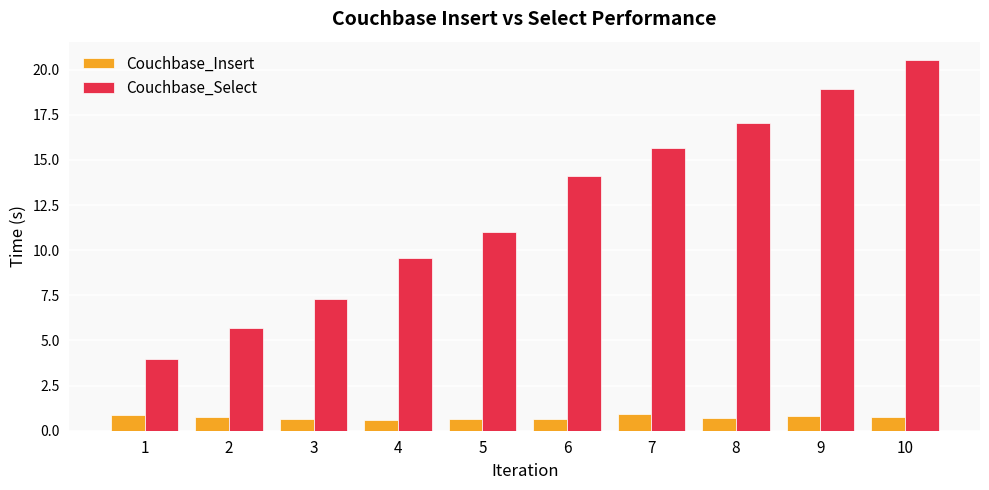

What is the spread (max minus min) of values at 3?

6.6